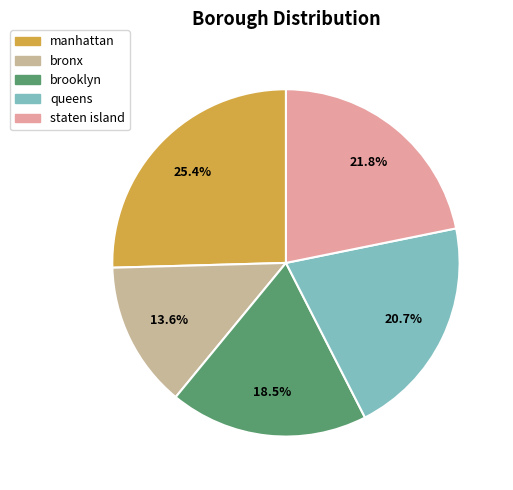

What is the smallest slice in the pie chart?

bronx